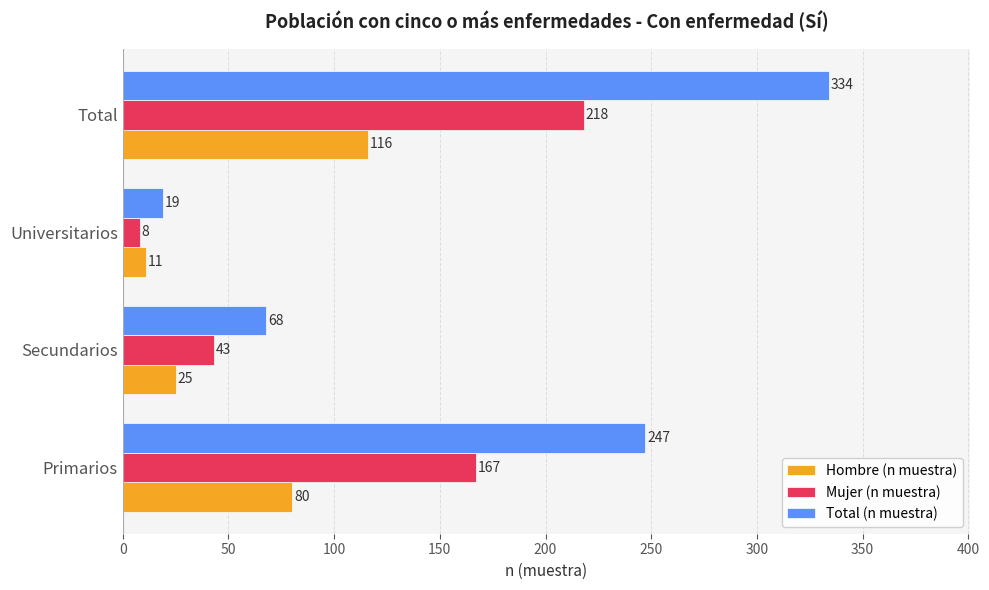

Rank the categories by Mujer (n muestra) value from highest to lowest.

Total, Primarios, Secundarios, Universitarios